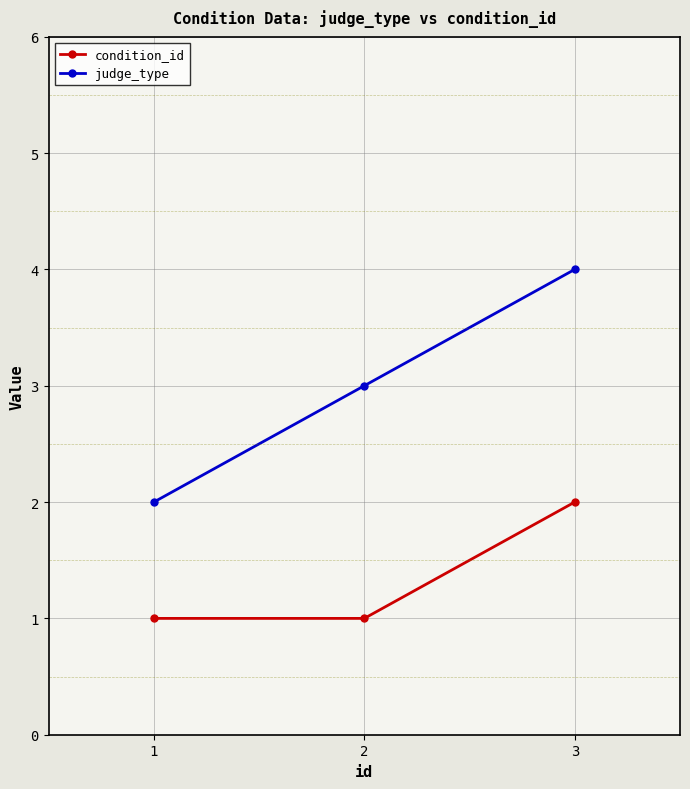

Which series changed the most between 1 and 2?

judge_type